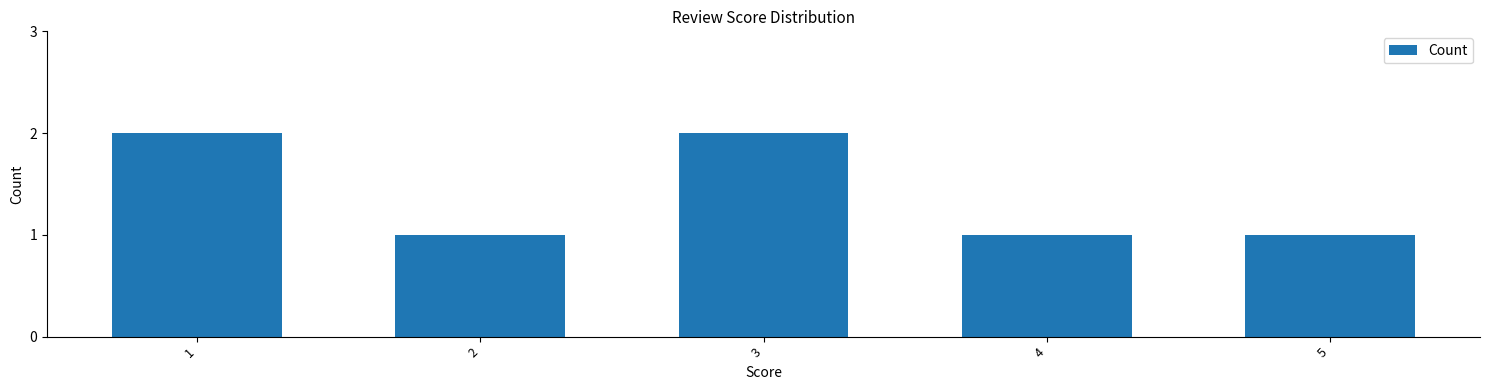

What is the value of the 3rd bar from the left?

2